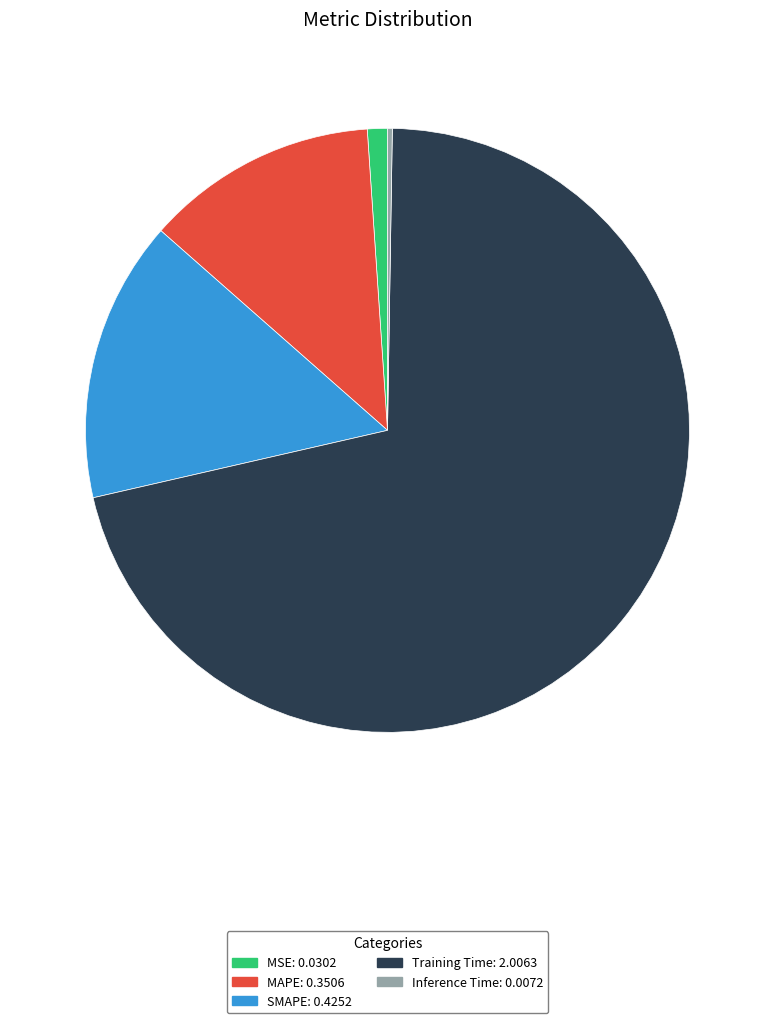

True or false: Training Time accounts for 58% of the total.

False